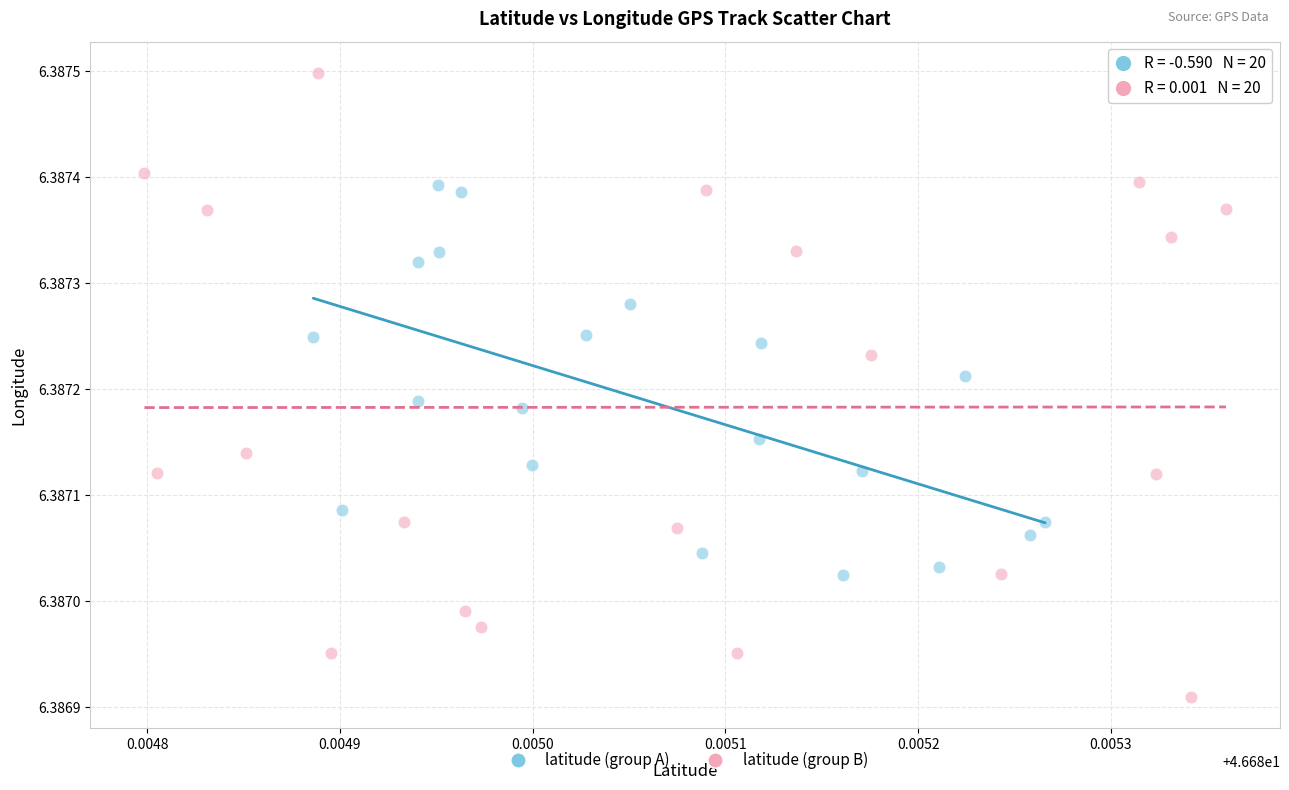

Which series has the widest spread of Y values?

latitude (group B)